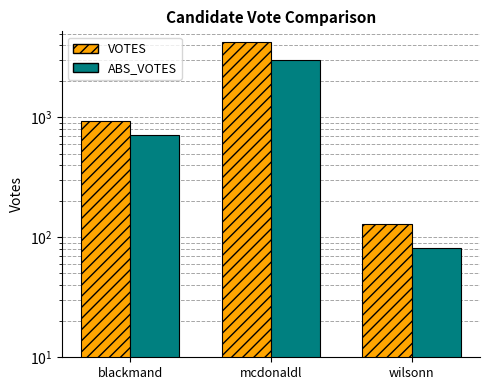

Where is VOTES nearest to the value 2205?

blackmand